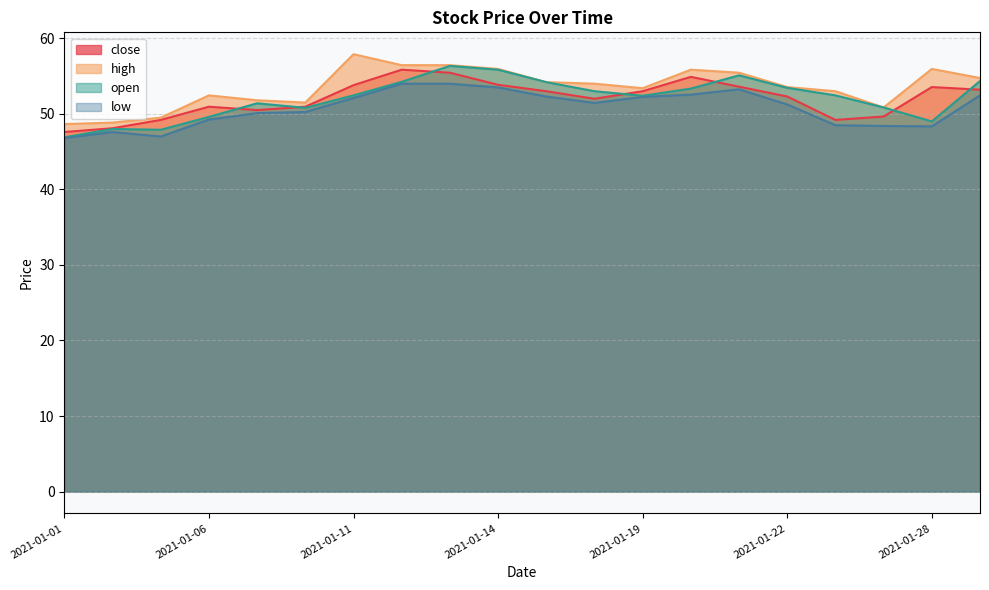

Which series changed the most between 2021-01-11 and 2021-01-25?

high